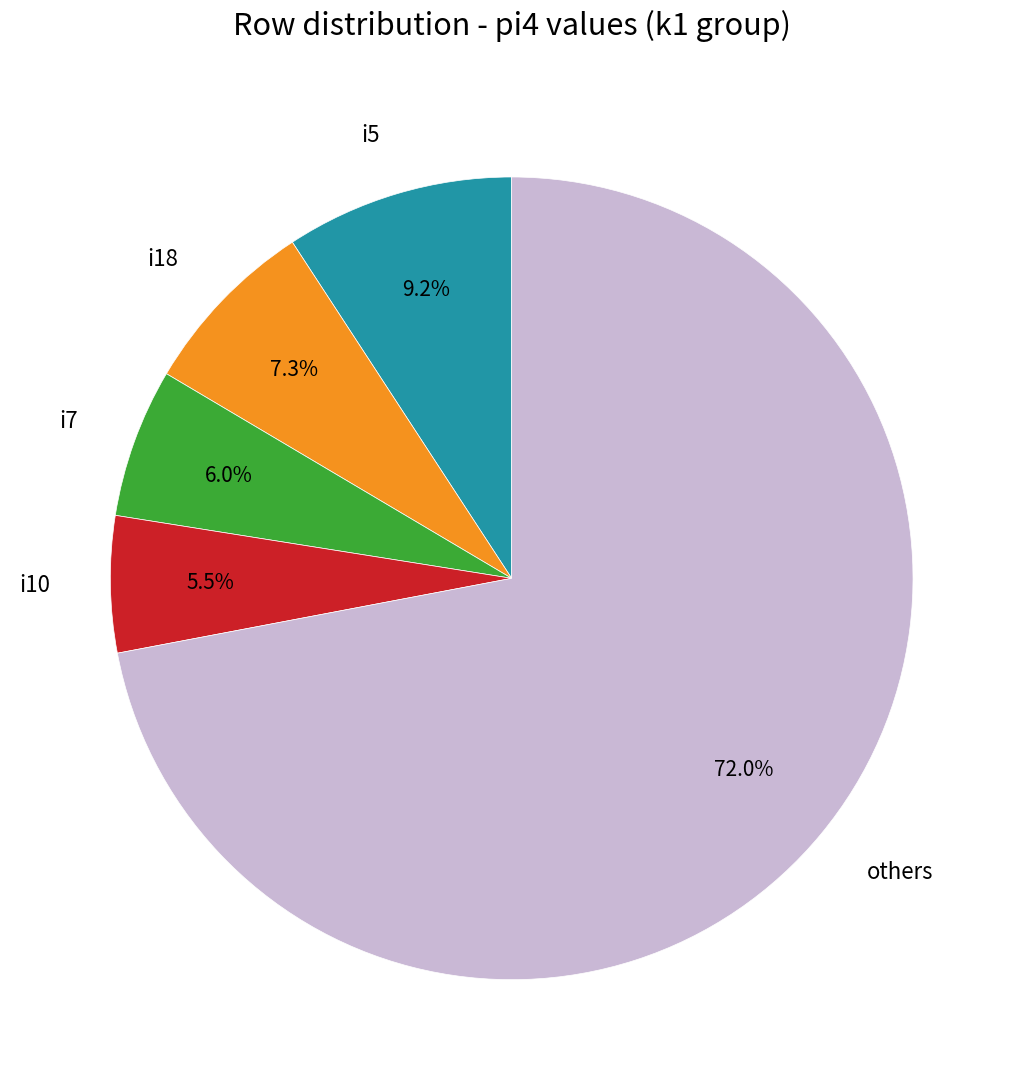

Rank the categories by value from lowest to highest.

i10, i7, i18, i5, others